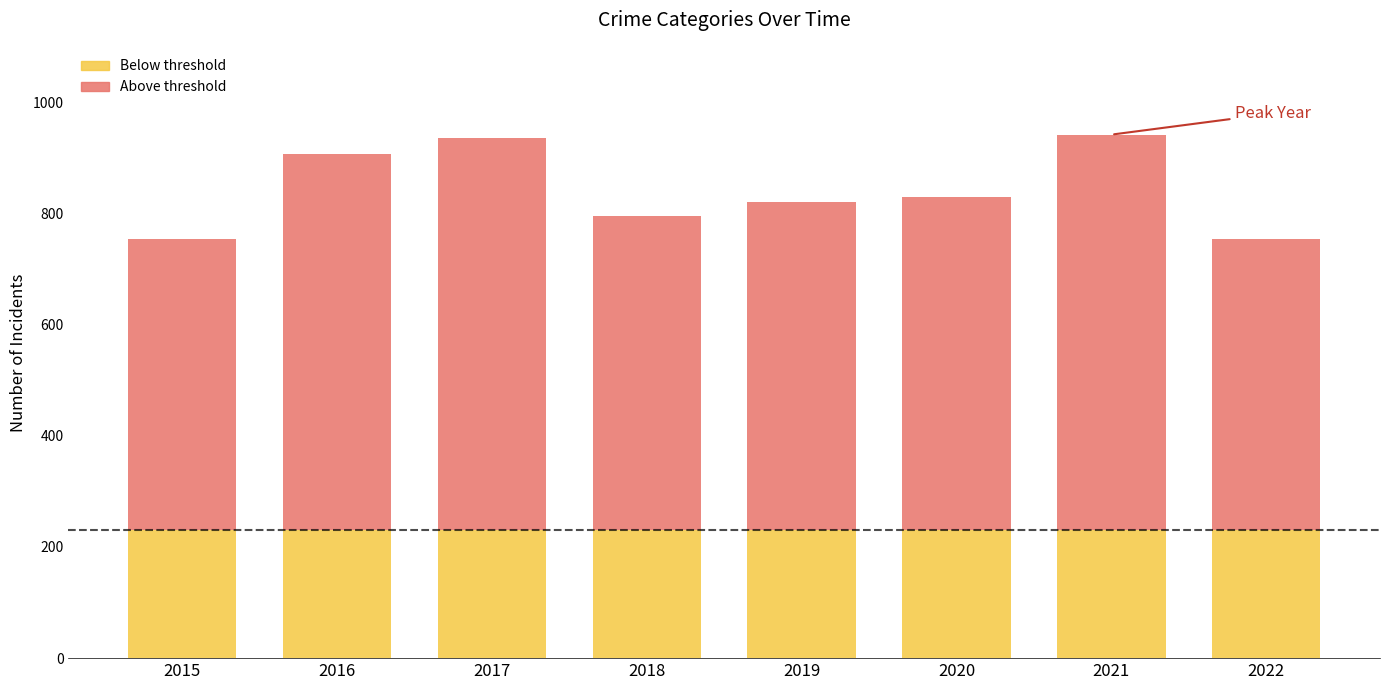

How many data points does each series have?

8